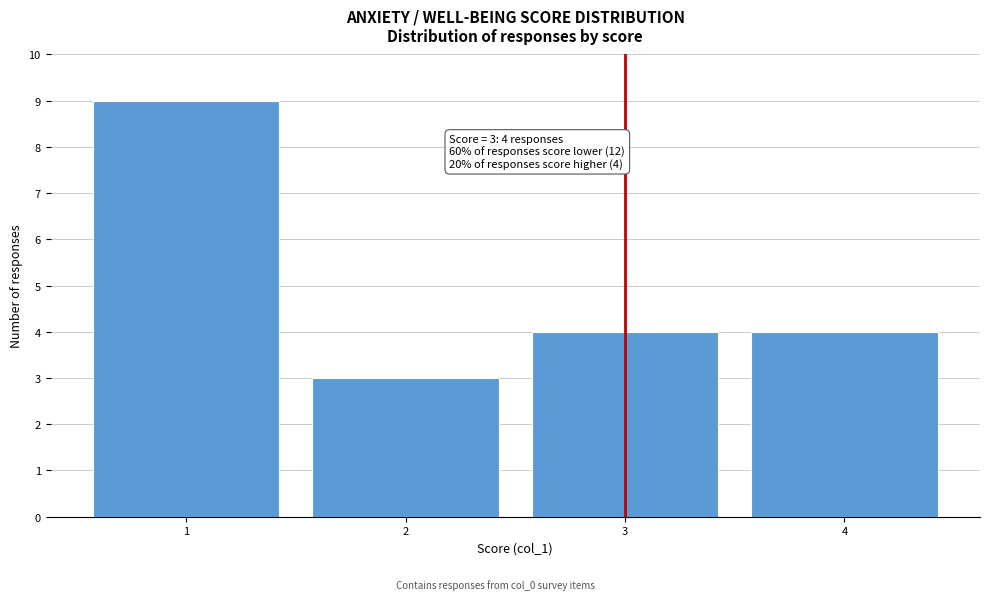

Which range on the x-axis has the tallest bar?

0.5 to 1.5